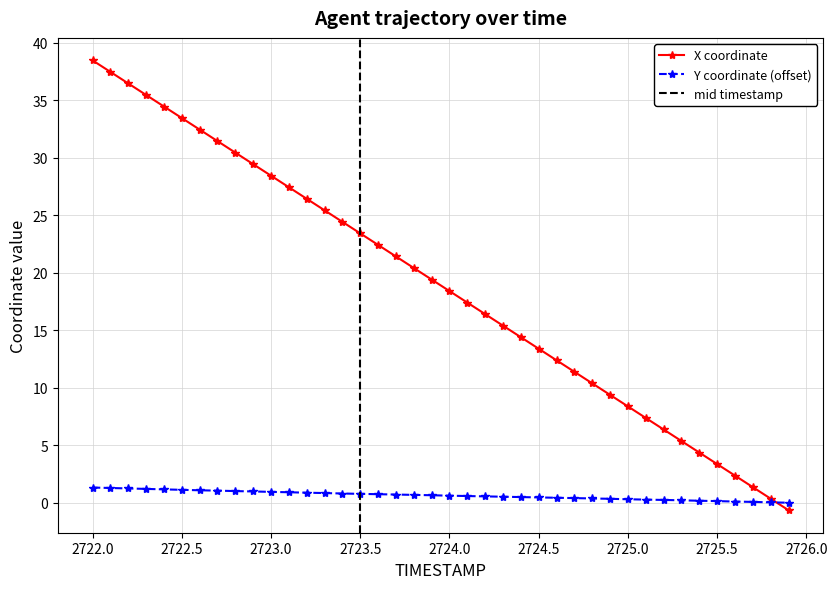

Reading left to right, extract all data points from this chart.

X: 38.5	37.5	36.5	35.5	34.5	33.5	32.5	31.5	30.4	29.4	28.4	27.4	26.4	25.4	24.4	23.4	22.4	21.4	20.4	19.4	18.4	17.4	16.4	15.4	14.4	13.4	12.4	11.4	10.4	9.4	8.4	7.4	6.4	5.4	4.4	3.4	2.4	1.4	0.3	-0.7
Y: 1.3	1.3	1.2	1.2	1.2	1.1	1.1	1.0	1.0	1.0	0.9	0.9	0.9	0.8	0.8	0.8	0.7	0.7	0.7	0.7	0.6	0.6	0.5	0.5	0.5	0.5	0.4	0.4	0.4	0.3	0.3	0.3	0.2	0.2	0.2	0.1	0.1	0.1	0.0	0.0